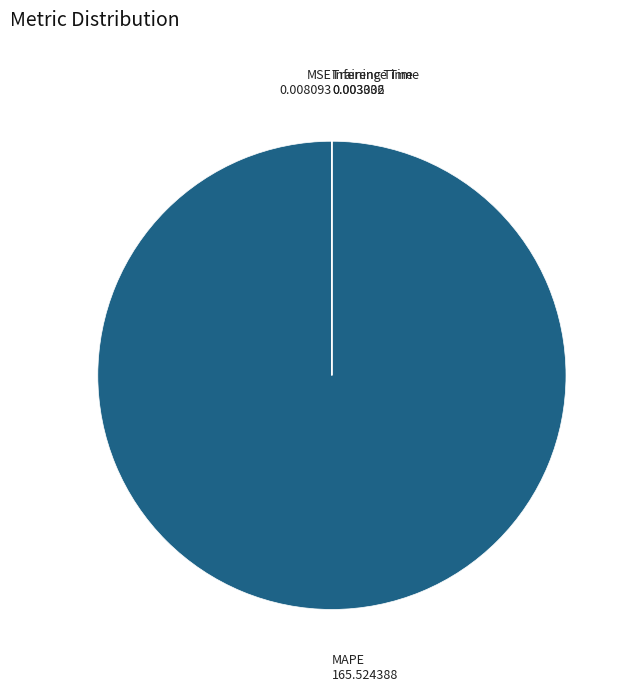

Which category has the biggest portion of the pie?

MAPE